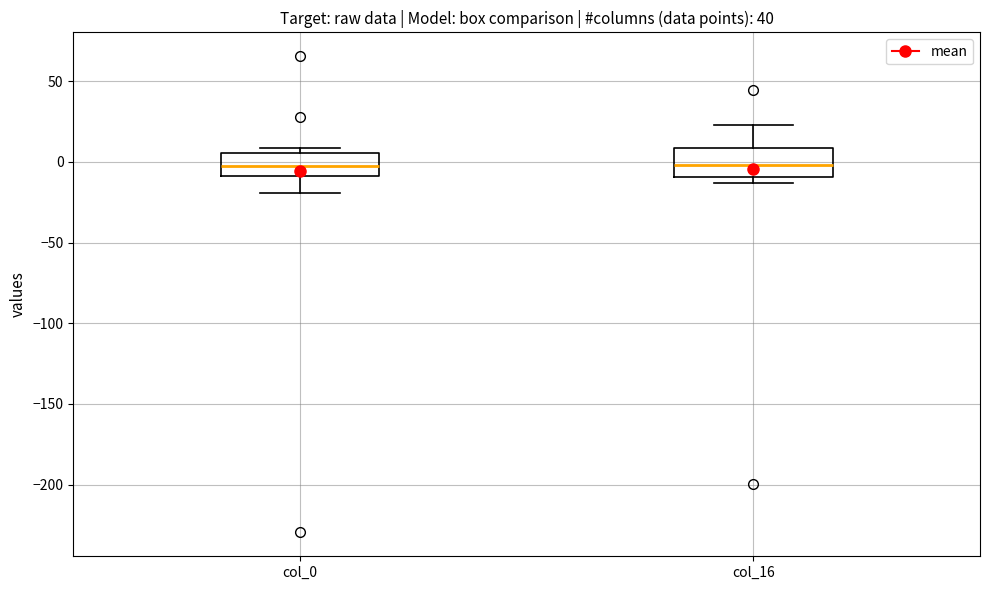

Reading left to right, transcribe this box plot: for each box, give where its median line is, the range the box spans, and where its two whiskers end, as read against the y-axis. The values are not printed on the chart, so give them approximately, as read against the axis.

col_0: median 0, box -10 to 5, whiskers -20 to 10
col_16: median 0, box -10 to 10, whiskers -15 to 25